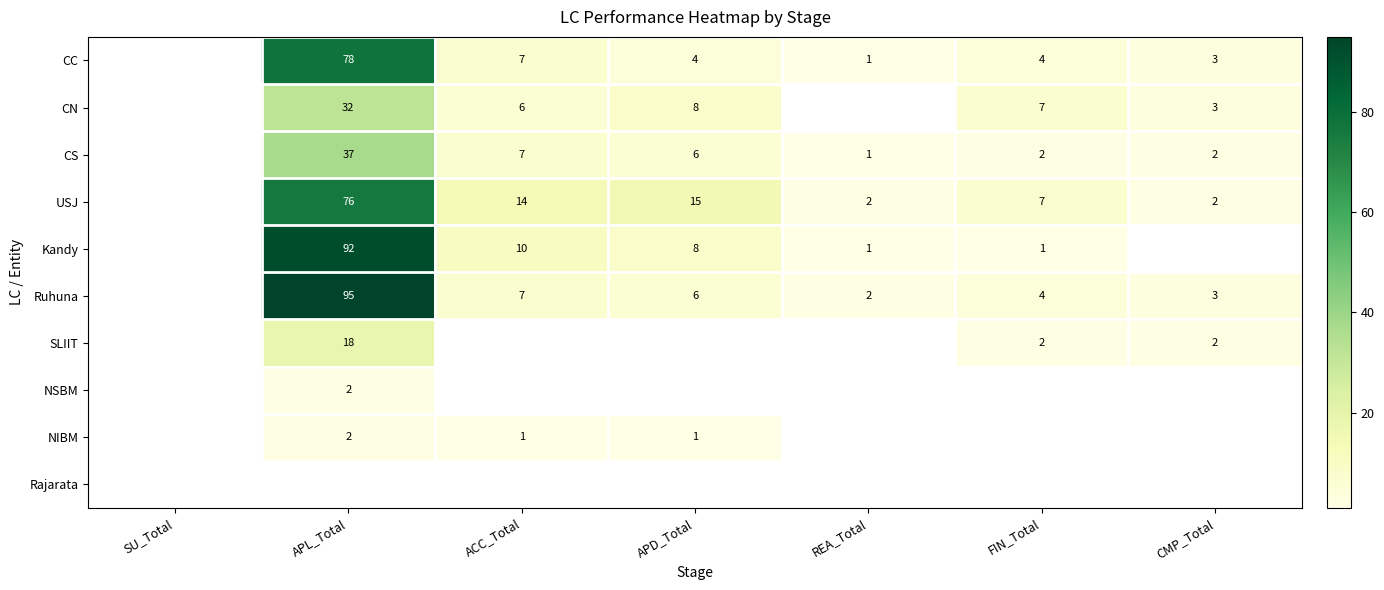

What is the greatest value displayed?

95.0